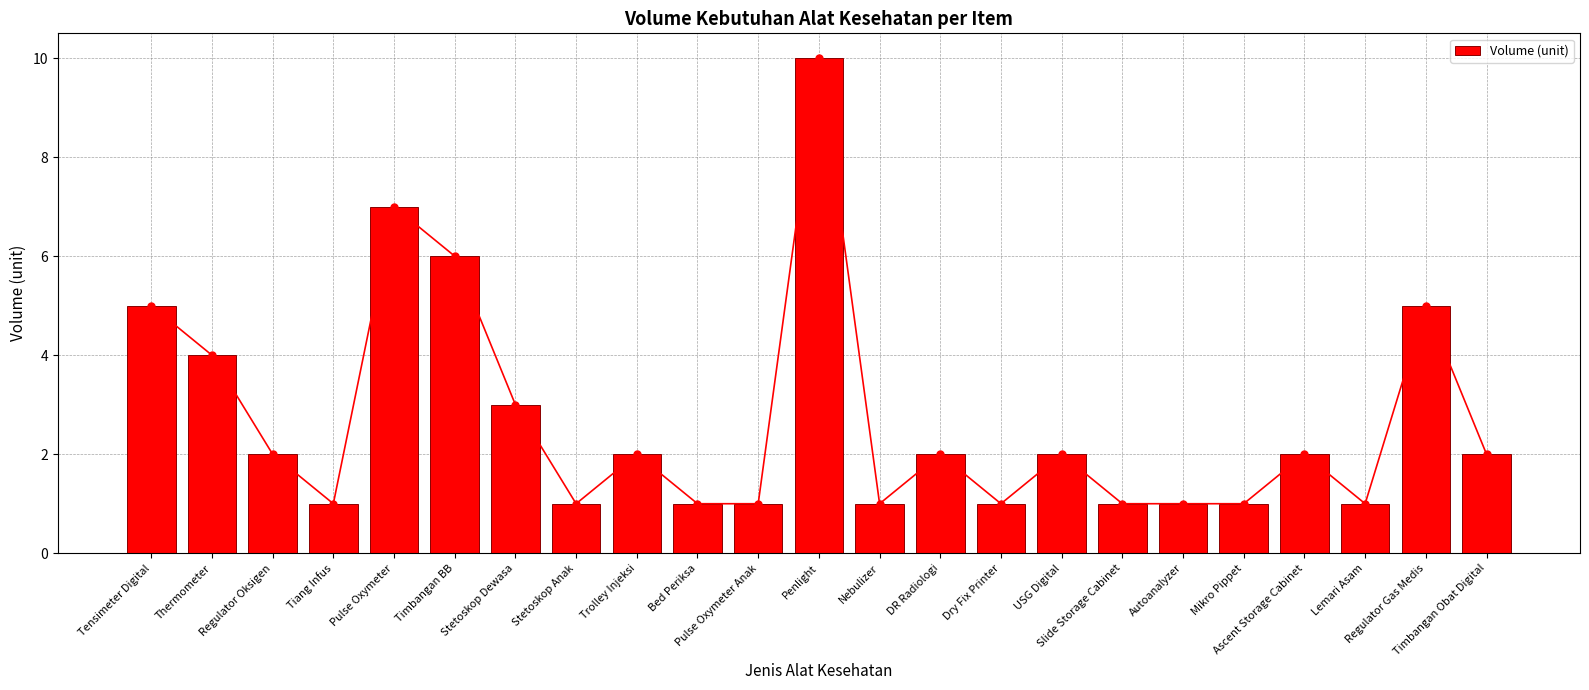

What position from the left is Pulse Oxymeter?

5